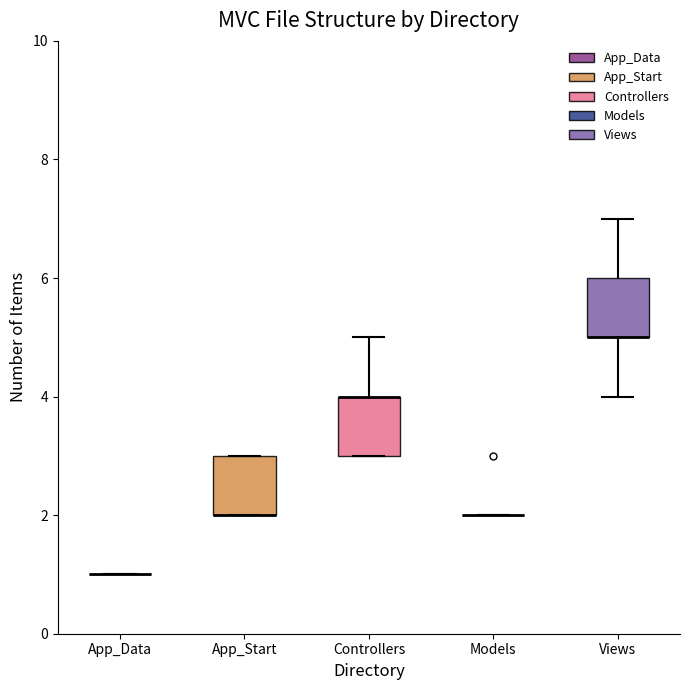

Reading left to right, transcribe this box plot: for each box, give where its median line is, the range the box spans, and where its two whiskers end, as read against the y-axis. The values are not printed on the chart, so give them approximately, as read against the axis.

App_Data: box collapsed to a line at 1, whiskers 1 to 1
App_Start: median 2 (drawn on the box's lower edge), box 2 to 3, whiskers 2 to 3
Controllers: median 4 (drawn on the box's upper edge), box 3 to 4, whiskers 3 to 5
Models: box collapsed to a line at 2, whiskers 2 to 2
Views: median 5 (drawn on the box's lower edge), box 5 to 6, whiskers 4 to 7